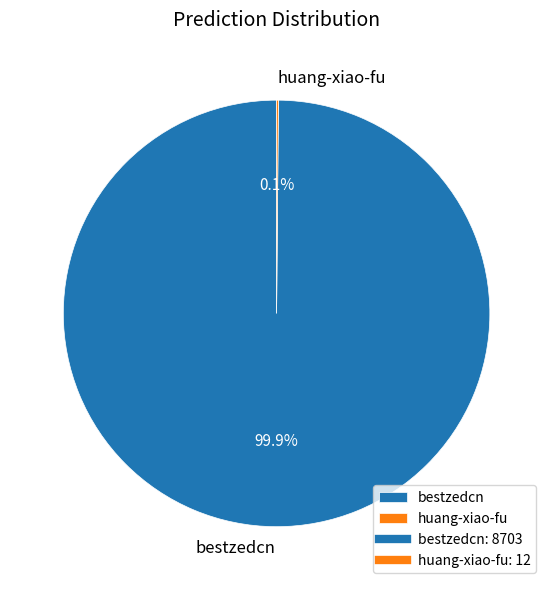

What portion of the pie excludes bestzedcn?

0.1%